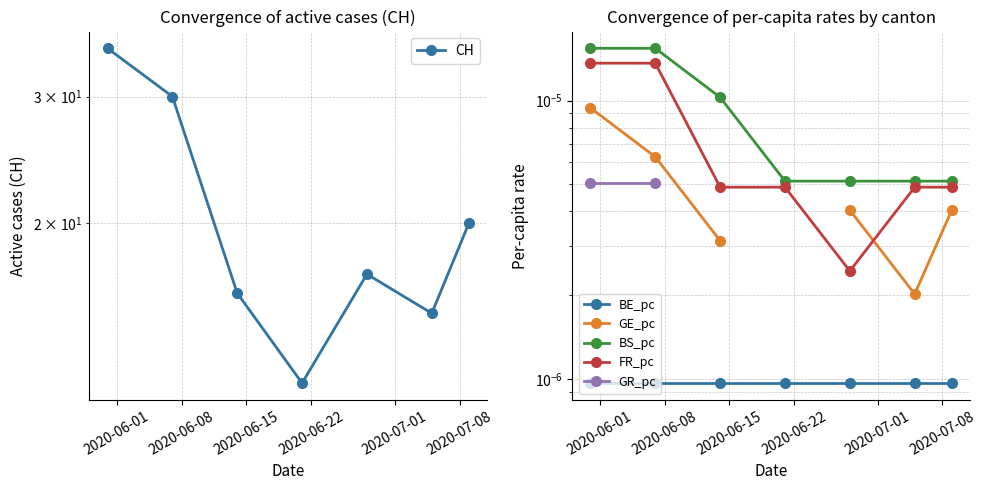

True or false: GE_pc has a value of 0.0 at 2020-06-01.

True